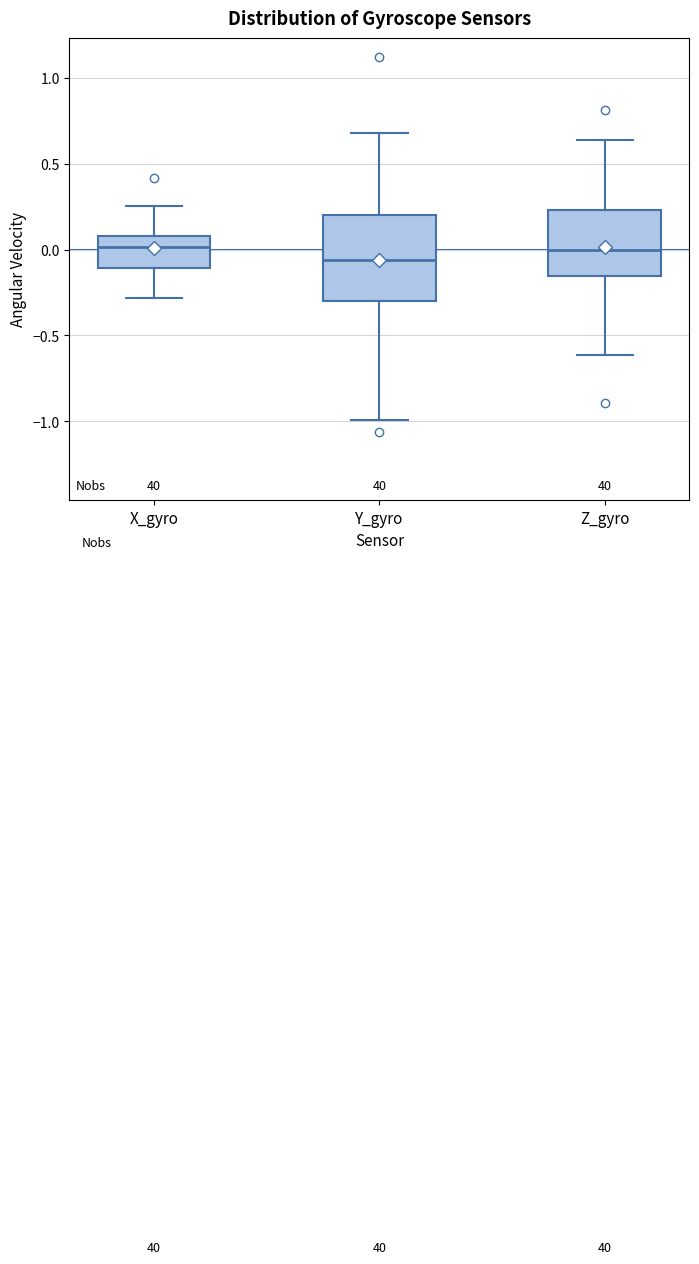

Reading left to right, read every box against the y-axis: the position of its median line, the range the box covers, and the ends of its whiskers. The values are not printed on the chart, so give them approximately, as read against the axis.

X_gyro: median 0.00, box -0.10 to 0.10, whiskers -0.30 to 0.25
Y_gyro: median -0.05, box -0.30 to 0.20, whiskers -1.00 to 0.70
Z_gyro: median 0.00, box -0.15 to 0.25, whiskers -0.60 to 0.65